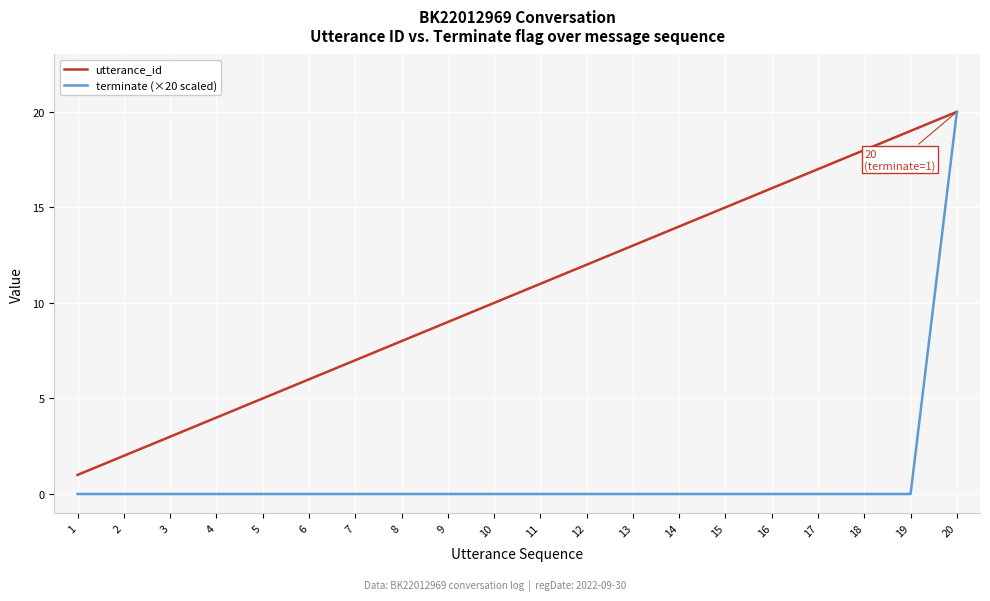

At 17, list the series in order from smallest to largest.

terminate (×20 scaled), utterance_id